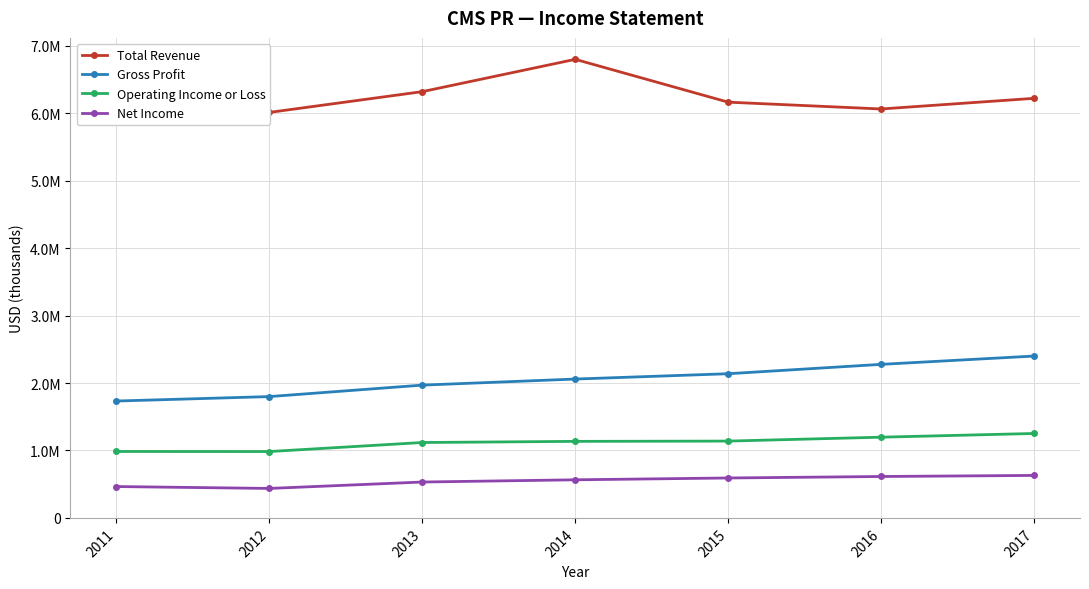

Where does the Net Income series first go above 565000?

2015